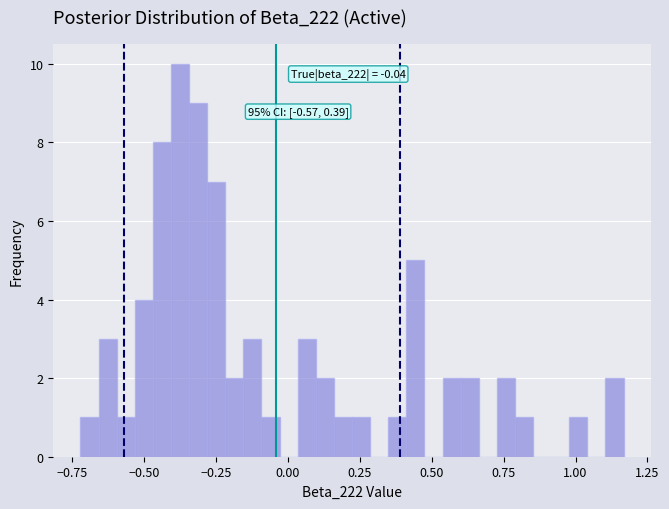

Read against the x-axis, roughly where is the centre of the tallest bar?

-0.35